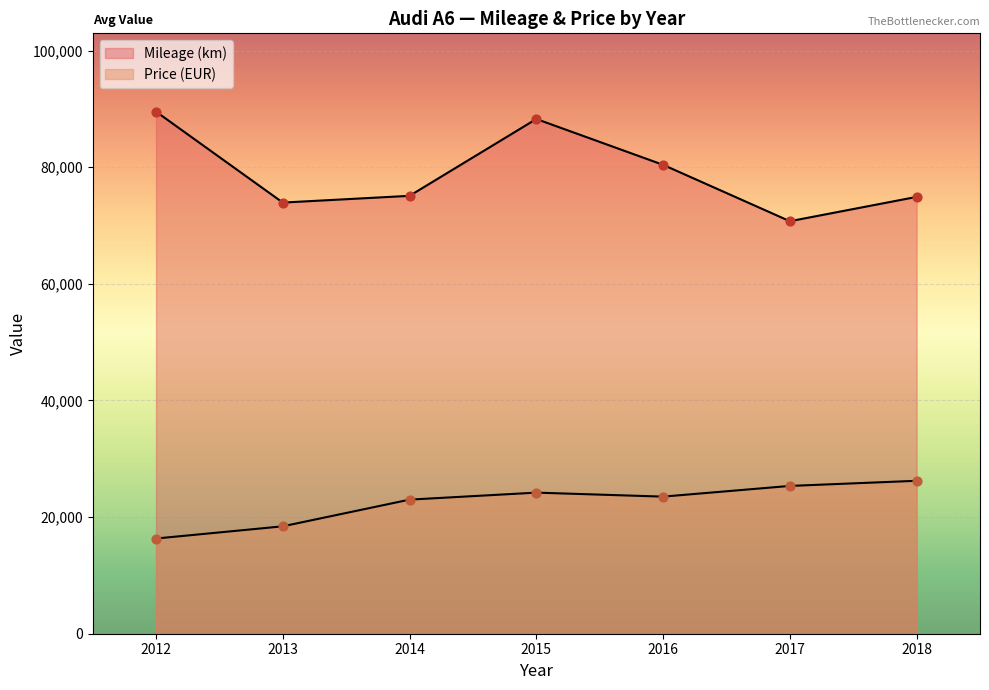

Which series reaches the maximum Y coordinate?

Mileage (km)